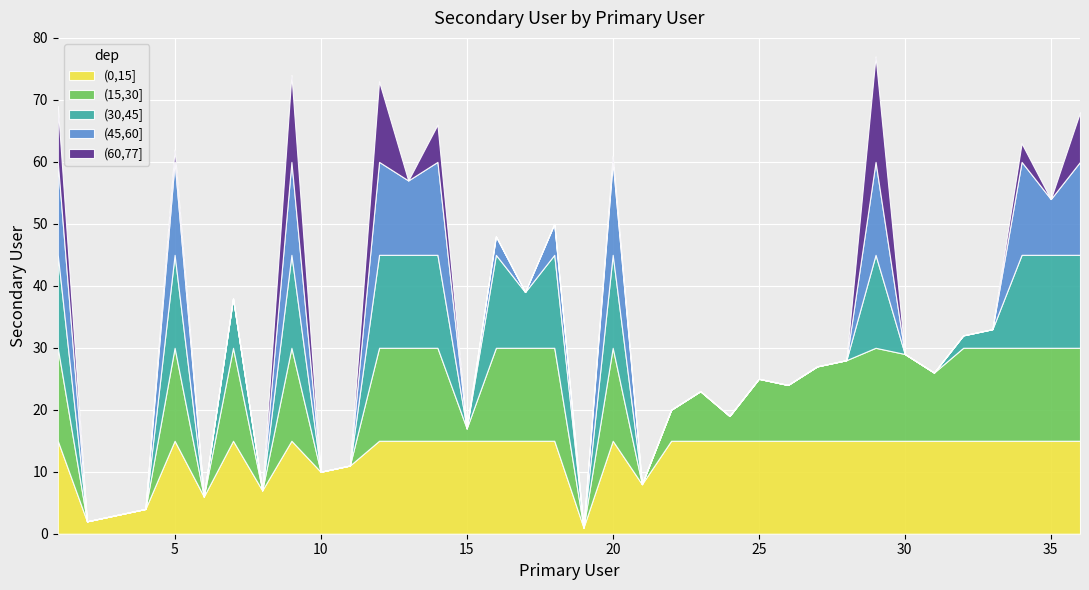

True or false: the data shows 45 at 30.

False